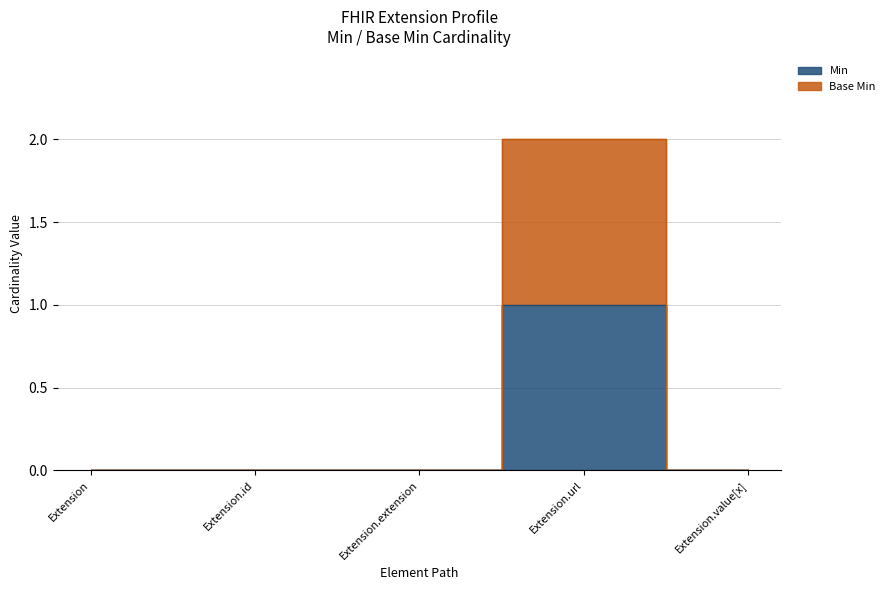

What are all the series names shown in the legend?

Min, Base Min